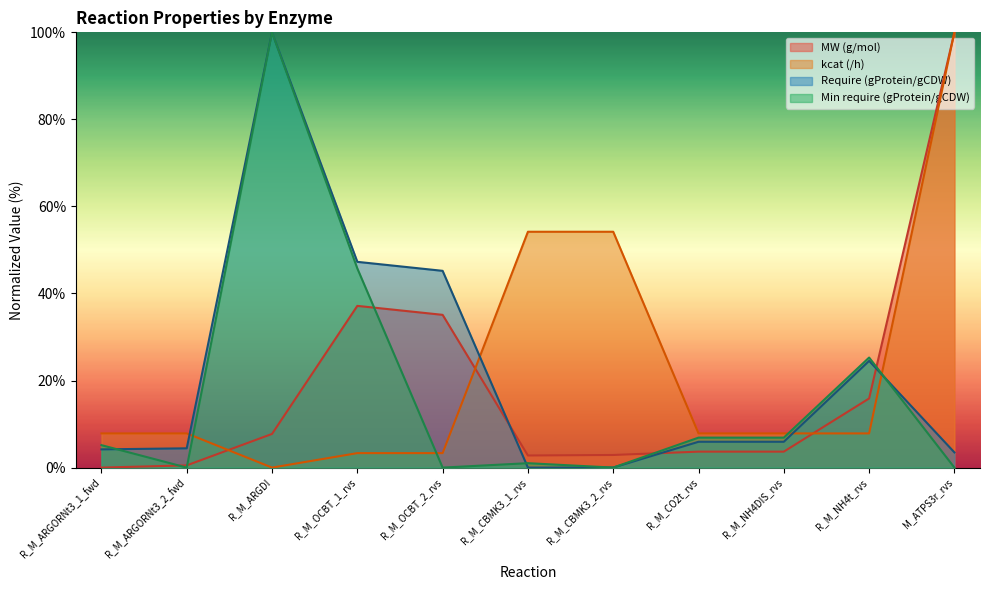

The Require (gProtein/gCDW) series shows 3.5 at M_ATPS3r_rvs. True or false?

True